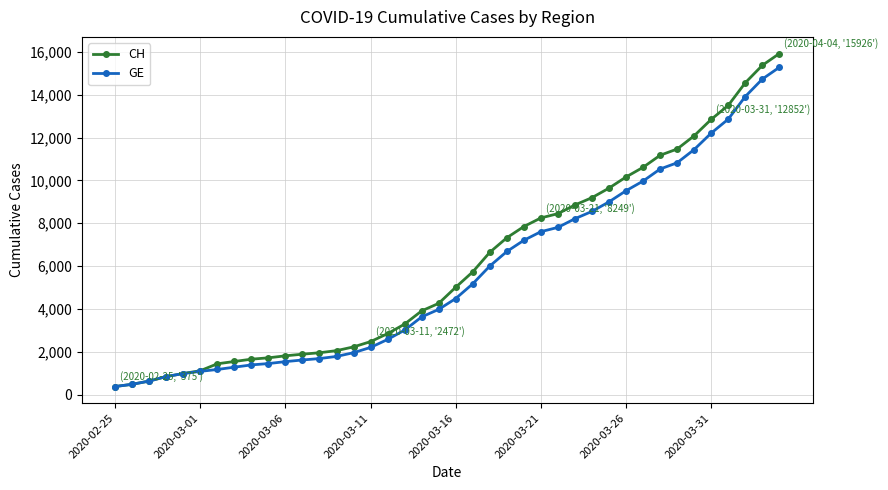

Which series has the widest spread of values?

CH